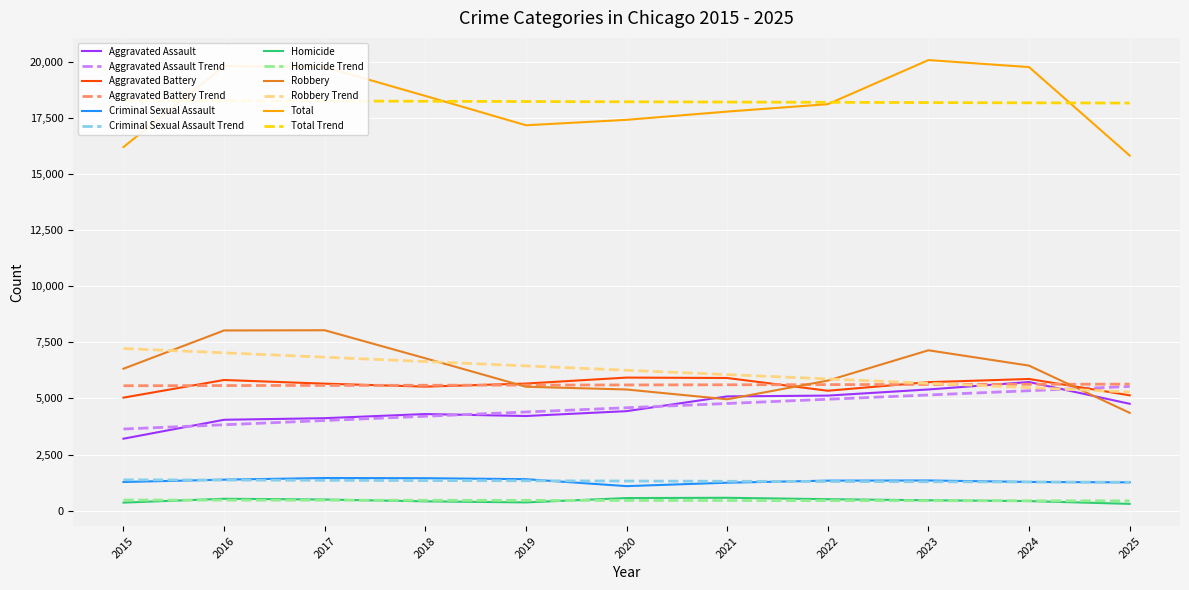

Reading right to left, extract all data points from this chart.

Aggravated Assault: 2025=4760	2024=5729	2023=5398	2022=5125	2021=5089	2020=4432	2019=4216	2018=4303	2017=4119	2016=4048	2015=3205
Aggravated Battery: 2025=5137	2024=5865	2023=5723	2022=5341	2021=5909	2020=5927	2019=5661	2018=5524	2017=5656	2016=5820	2015=5034
Criminal Sexual Assault: 2025=1261	2024=1278	2023=1344	2022=1337	2021=1245	2020=1092	2019=1402	2018=1445	2017=1454	2016=1381	2015=1276
Homicide: 2025=302	2024=426	2023=462	2022=510	2021=573	2020=561	2019=368	2018=414	2017=496	2016=529	2015=358
Robbery: 2025=4357	2024=6460	2023=7143	2022=5793	2021=4960	2020=5397	2019=5519	2018=6787	2017=8036	2016=8026	2015=6322
Total: 2025=15817	2024=19758	2023=20070	2022=18106	2021=17776	2020=17409	2019=17166	2018=18473	2017=19761	2016=19804	2015=16195